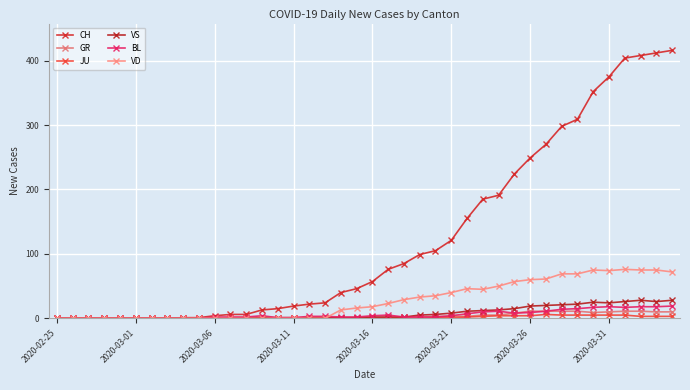

How many series are shown in this chart?

6